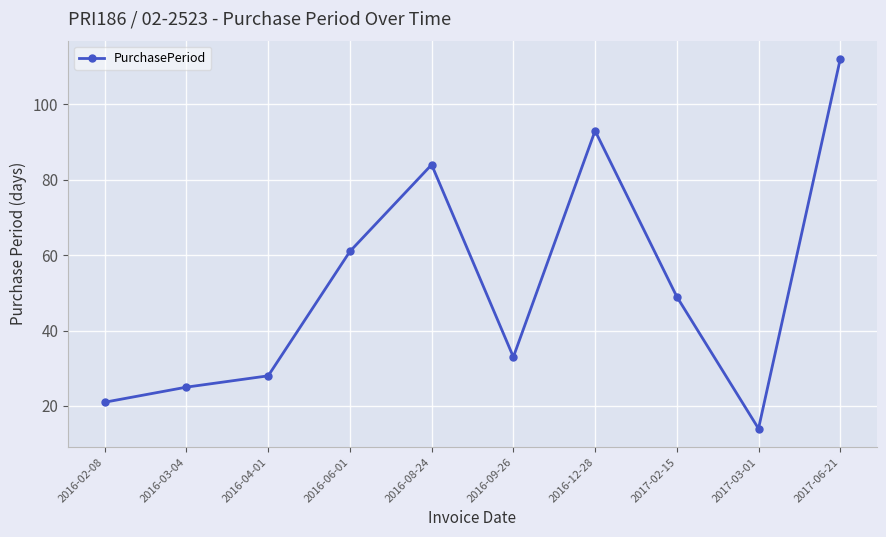

Does the chart have visible grid lines?

Yes